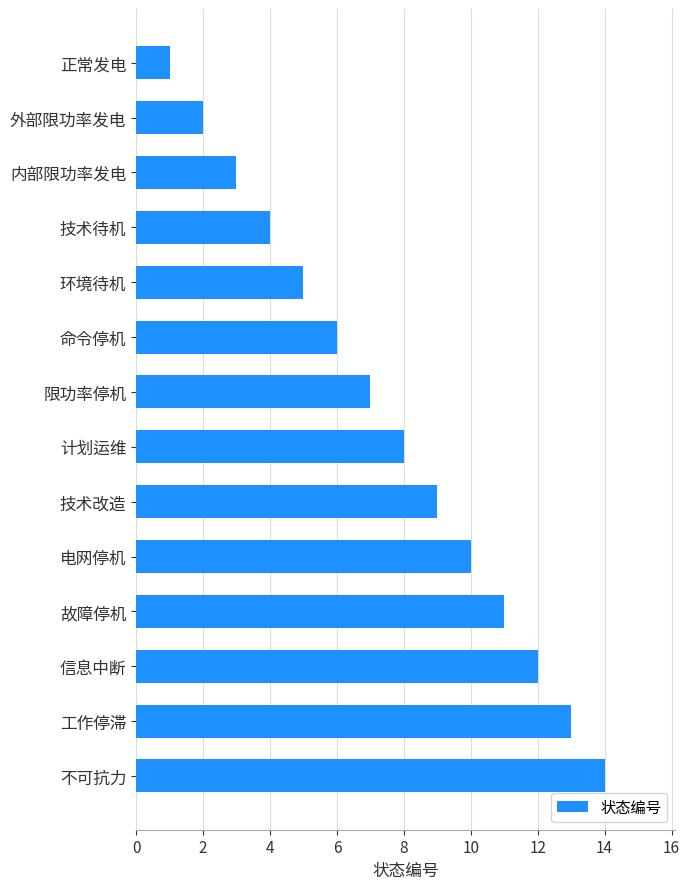

True or false: the data shows 7 at 限功率停机.

True